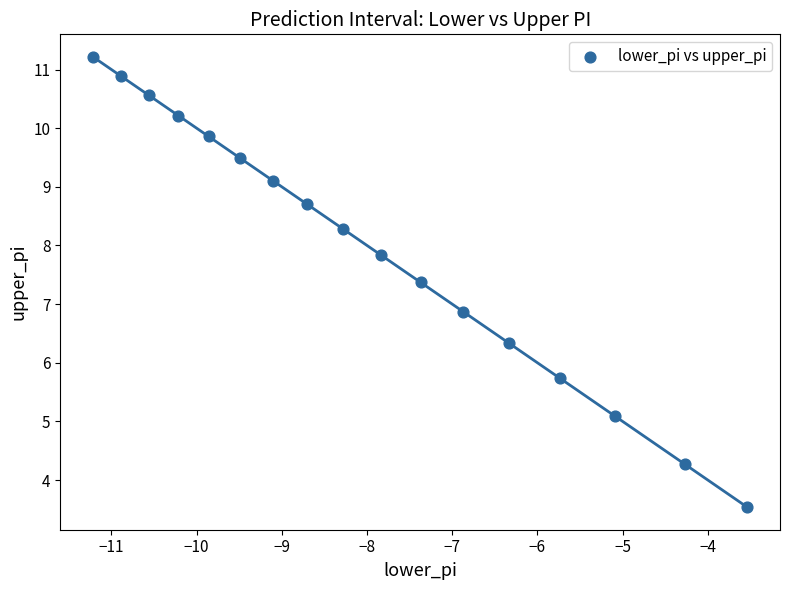

What Y value in the scatter plot is closest to 7?

6.9